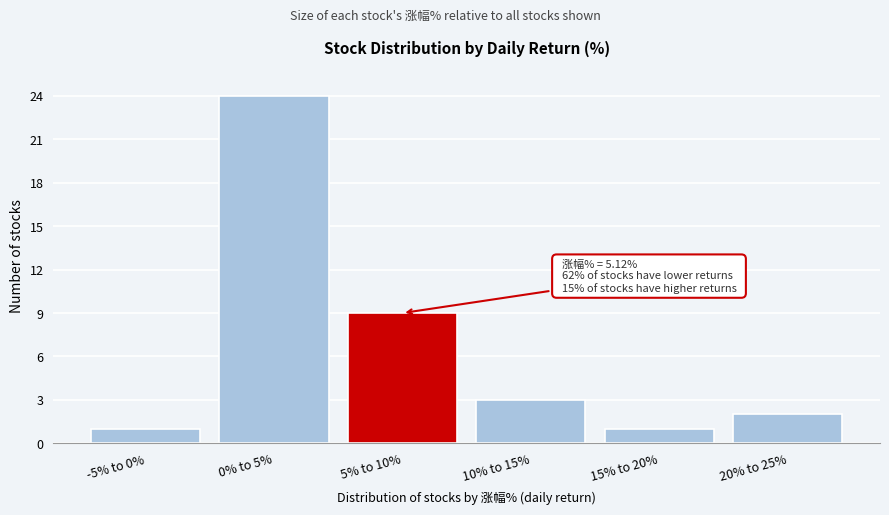

Reading left to right, list all the values displayed in this chart.

1	24	9	3	1	2